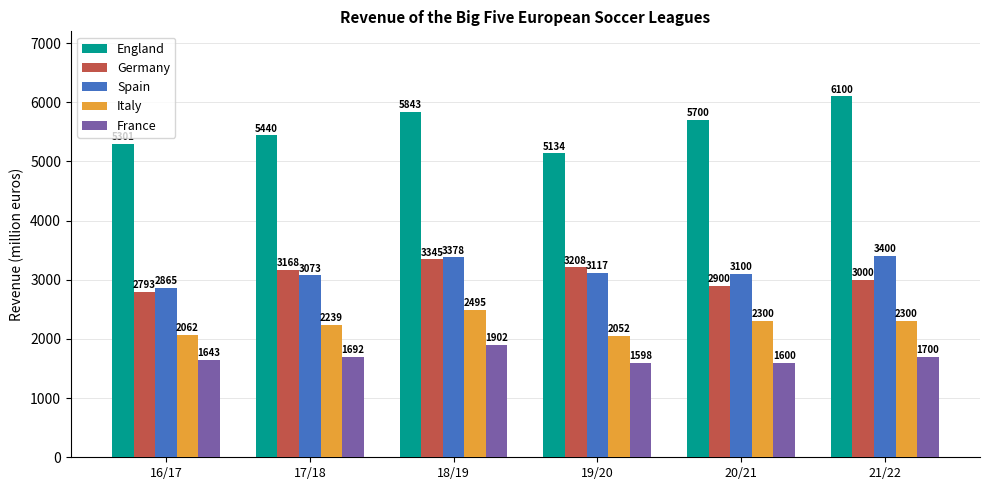

What is the minimum value for England?

5134